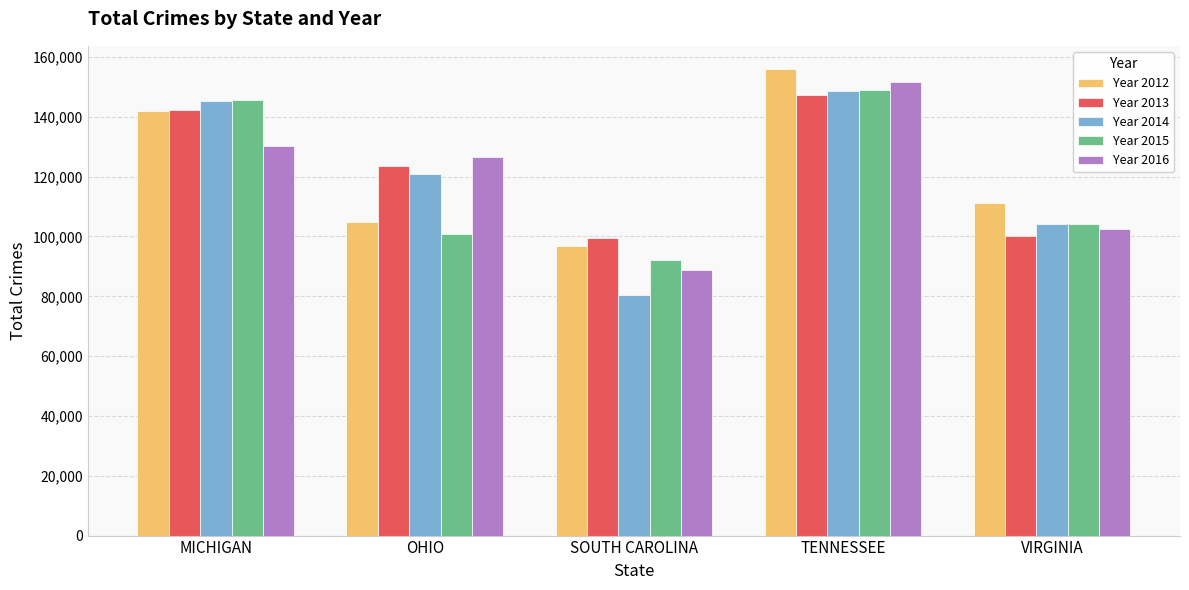

What are all the series names shown in the legend?

Year 2012, Year 2013, Year 2014, Year 2015, Year 2016